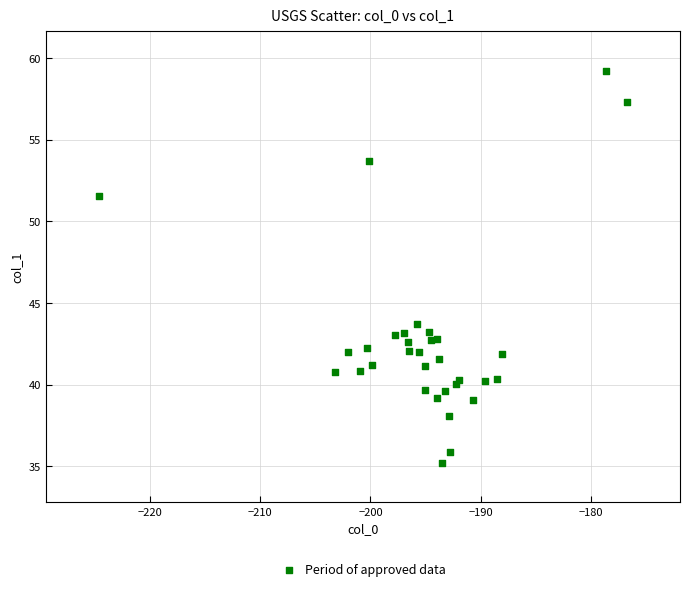

What Y value in the scatter plot is closest to 47?

43.7